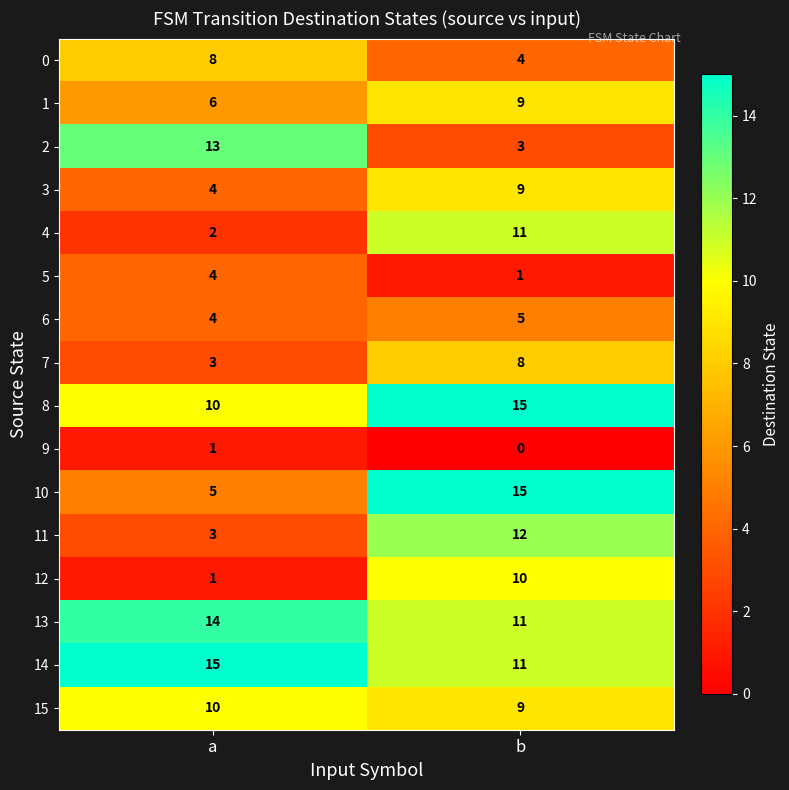

Count the number of categories in the chart.

2